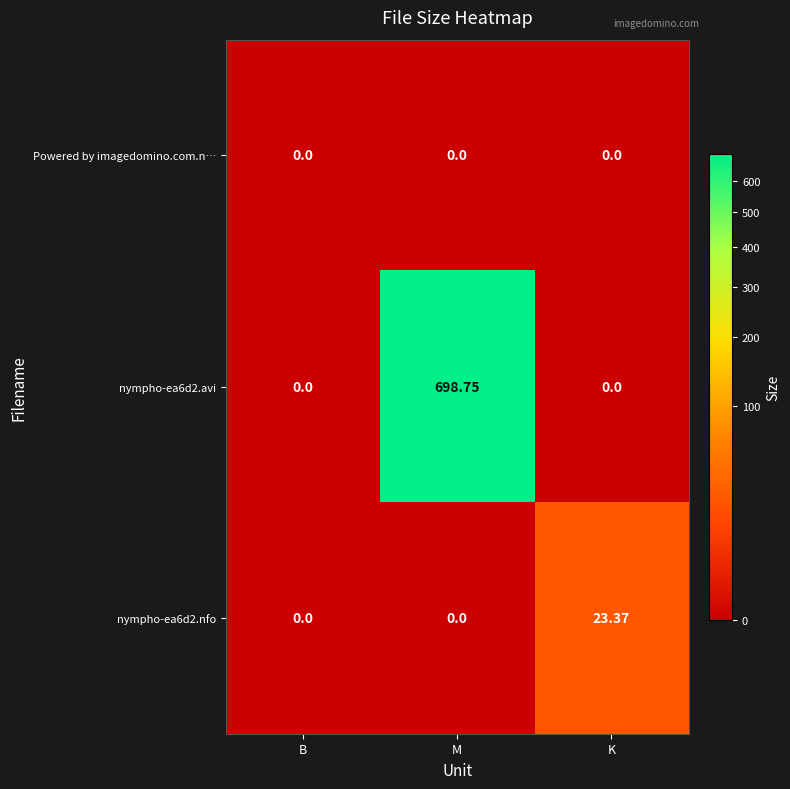

Which label corresponds to the largest value in the chart?

M